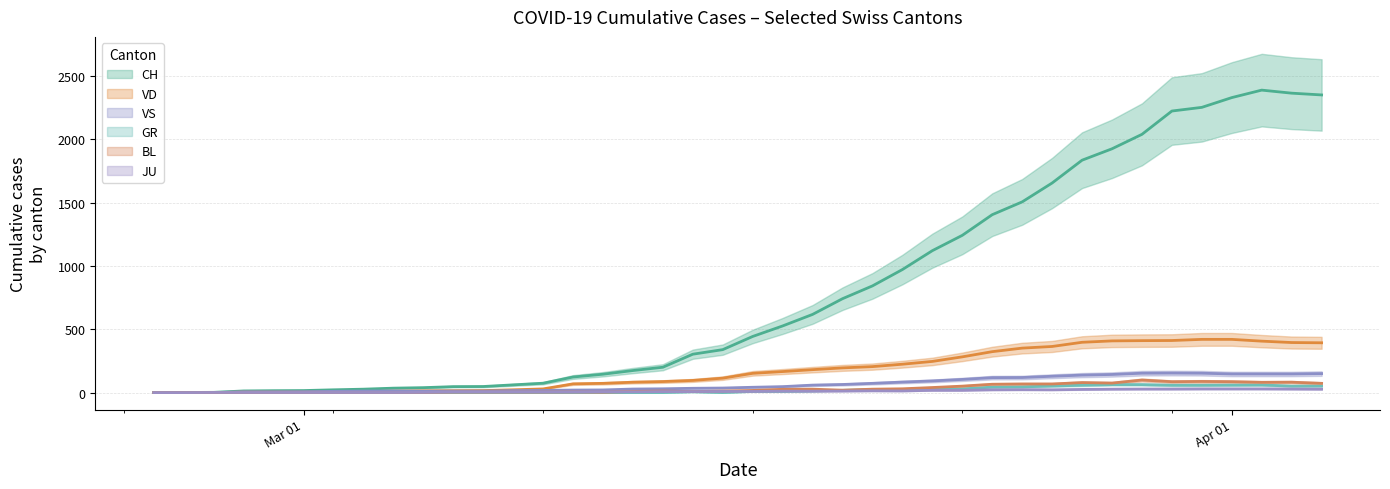

What is the highest value of the VD series?

420